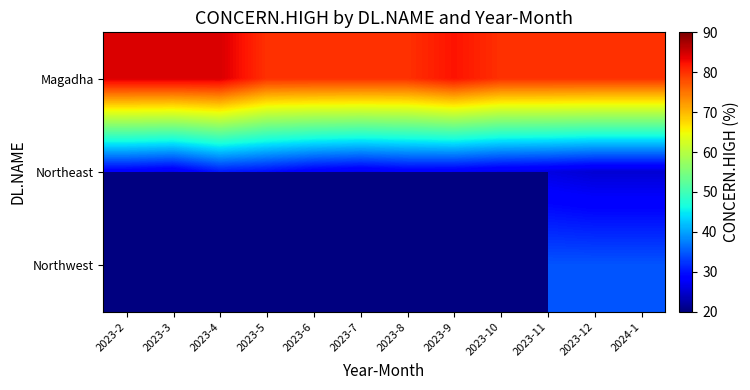

Rank the series at 2024-1 from lowest to highest value.

Northeast, Northwest, Magadha